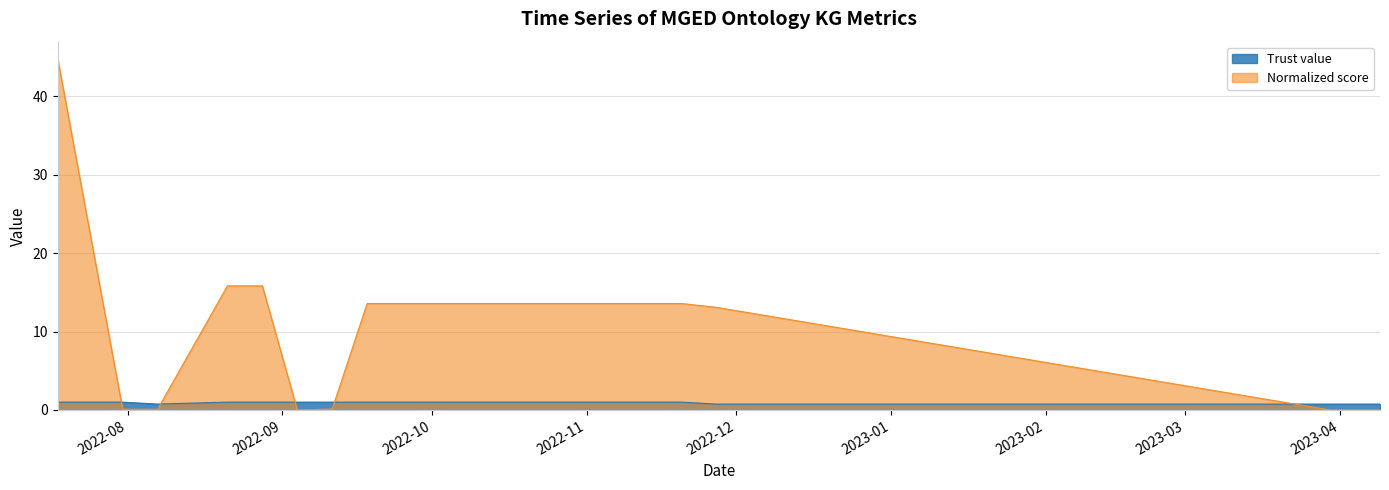

Reading right to left, transcribe all the data shown in this chart.

Trust value: 0.8	0.8	0.8	0.8	1.0	1.0	1.0	1.0	1.0	1.0	1.0	1.0	1.0	1.0	1.0	1.0	0.8	1.0	1.0
Normalized score: 0.0	0.0	0.0	13.1	13.6	13.6	13.6	13.6	13.6	13.6	13.6	13.6	0.1	0.0	15.8	15.8	0.1	0.1	44.7